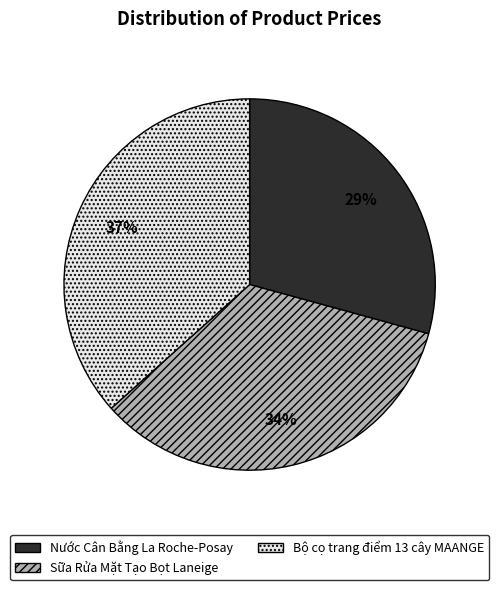

To the nearest percent, what is the average slice percentage?

33%